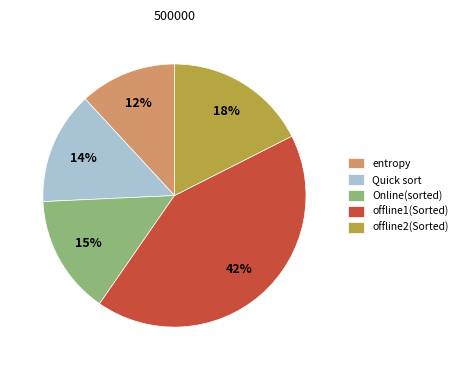

Is it true that offline1(Sorted) is 42% of the pie?

True